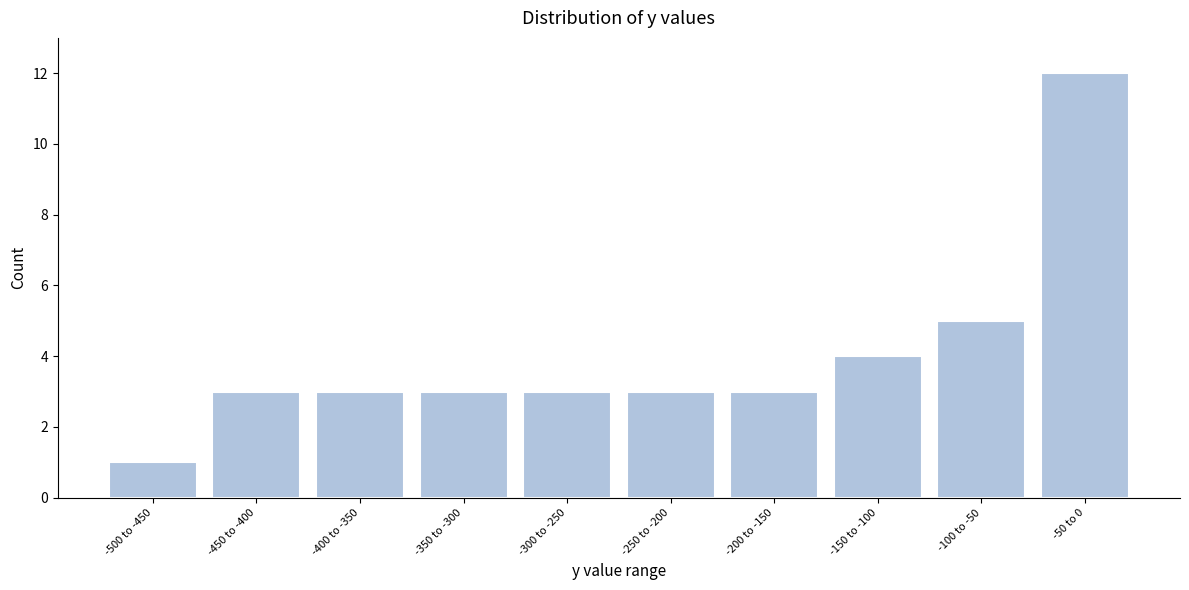

Reading left to right, extract all data points from this chart.

-500 to -450=1	-450 to -400=3	-400 to -350=3	-350 to -300=3	-300 to -250=3	-250 to -200=3	-200 to -150=3	-150 to -100=4	-100 to -50=5	-50 to 0=12